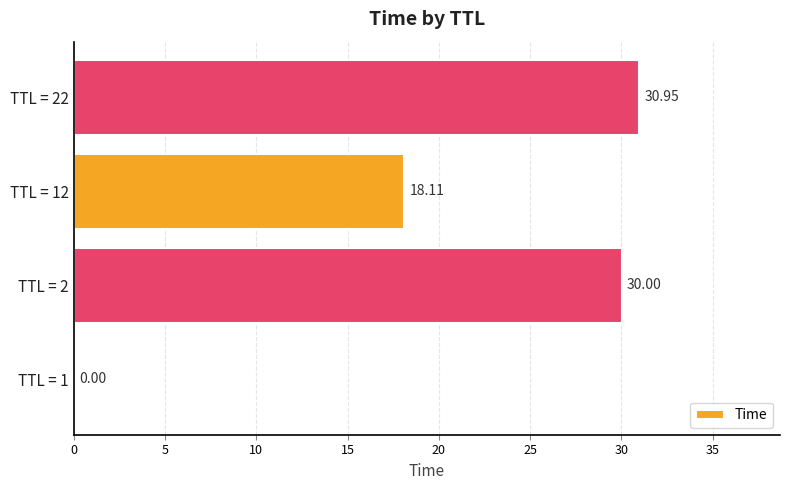

Are the bars horizontal?

Yes